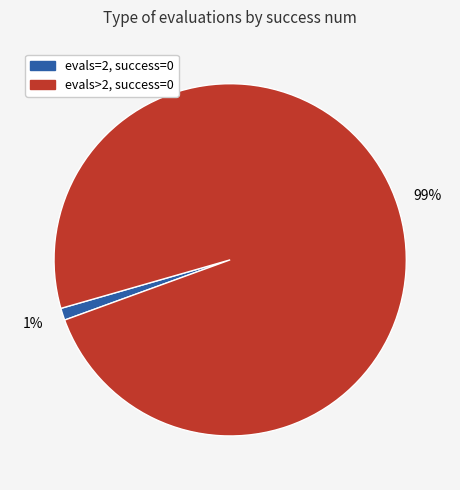

Does any single category account for the majority?

Yes